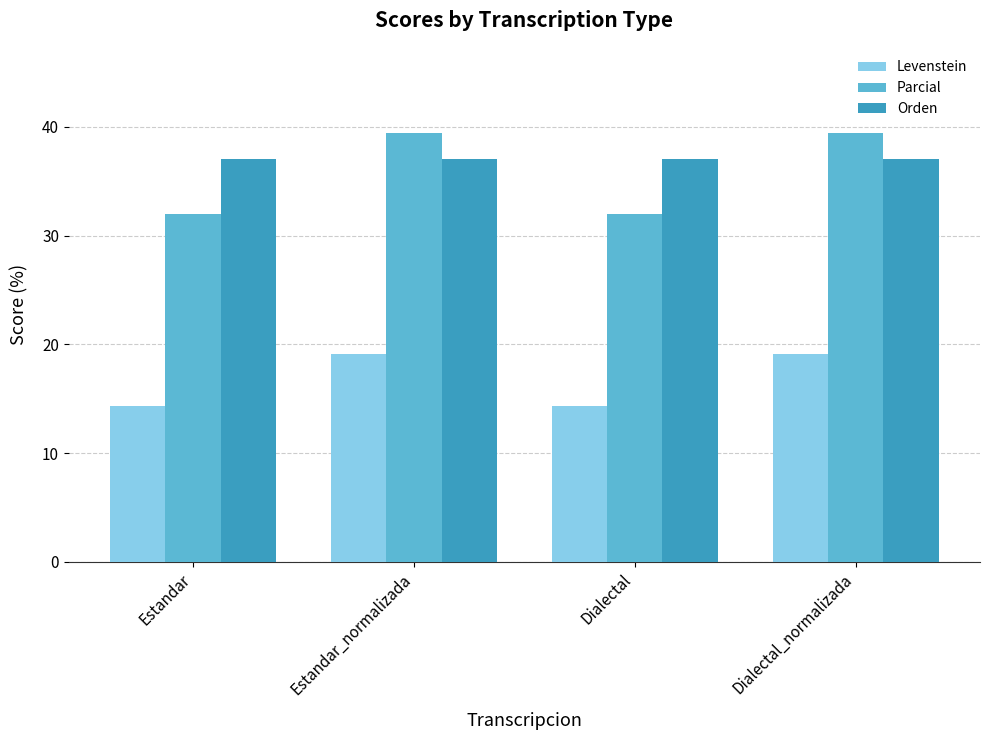

Which series has the widest spread of values?

Parcial